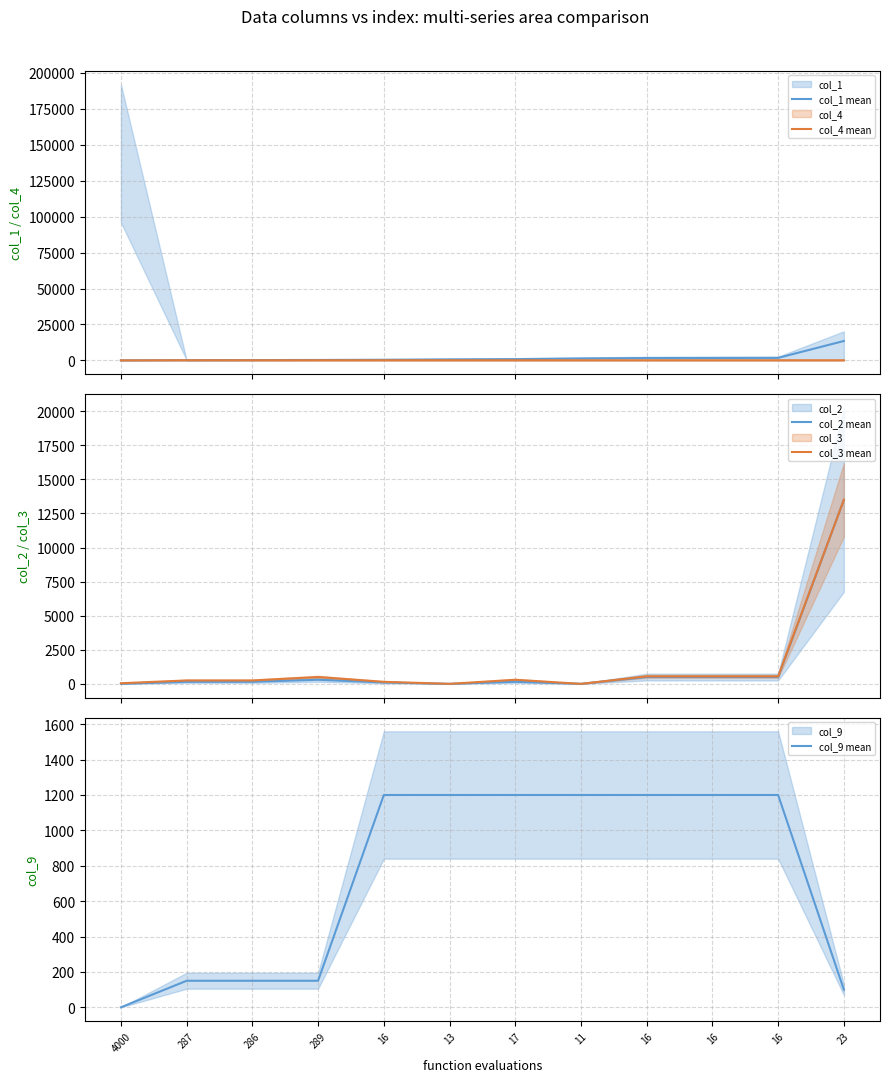

Reading left to right, transcribe all the data shown in this chart.

col_1 mean: 1	150	225	300	450	700	900	1350	1650	1700	1750	13500
col_4 mean: 10	100	100	100	100	100	100	100	100	100	100	100
col_2 mean: 1	150	150	300	100	1	150	1	500	500	500	13500
col_3 mean: 45	250	250	500	150	1	300	1	550	550	550	13500
col_9 mean: 0	150	150	150	1200	1200	1200	1200	1200	1200	1200	100